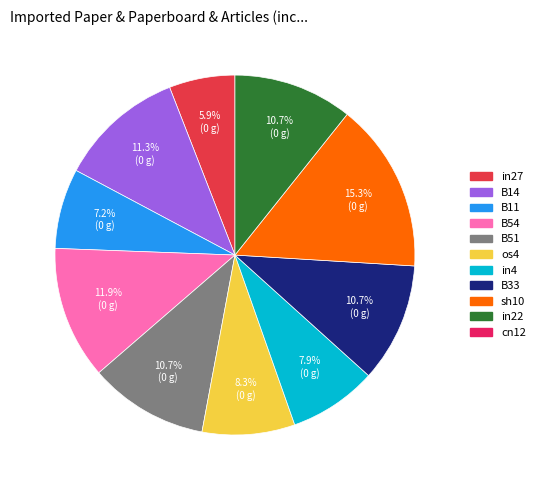

Does any single category account for the majority?

No